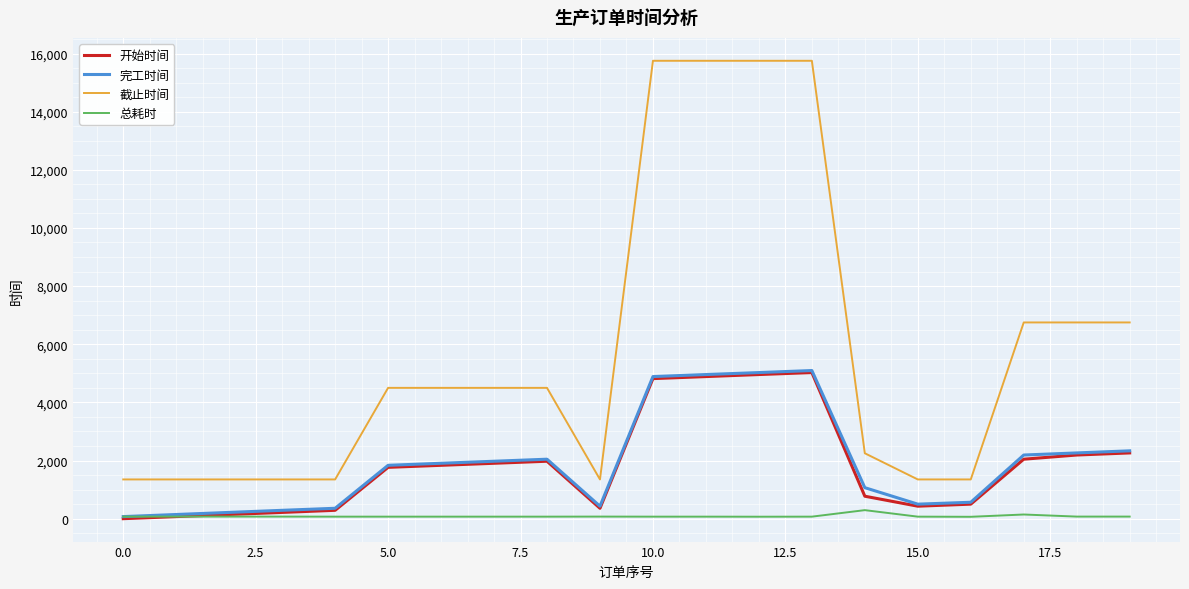

How many values in the 截止时间 series are below 4500?

9